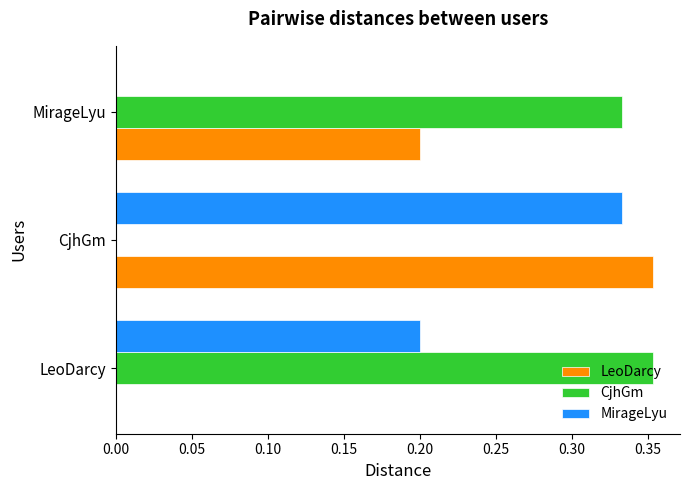

Is it true that LeoDarcy equals 0.5 at CjhGm?

False